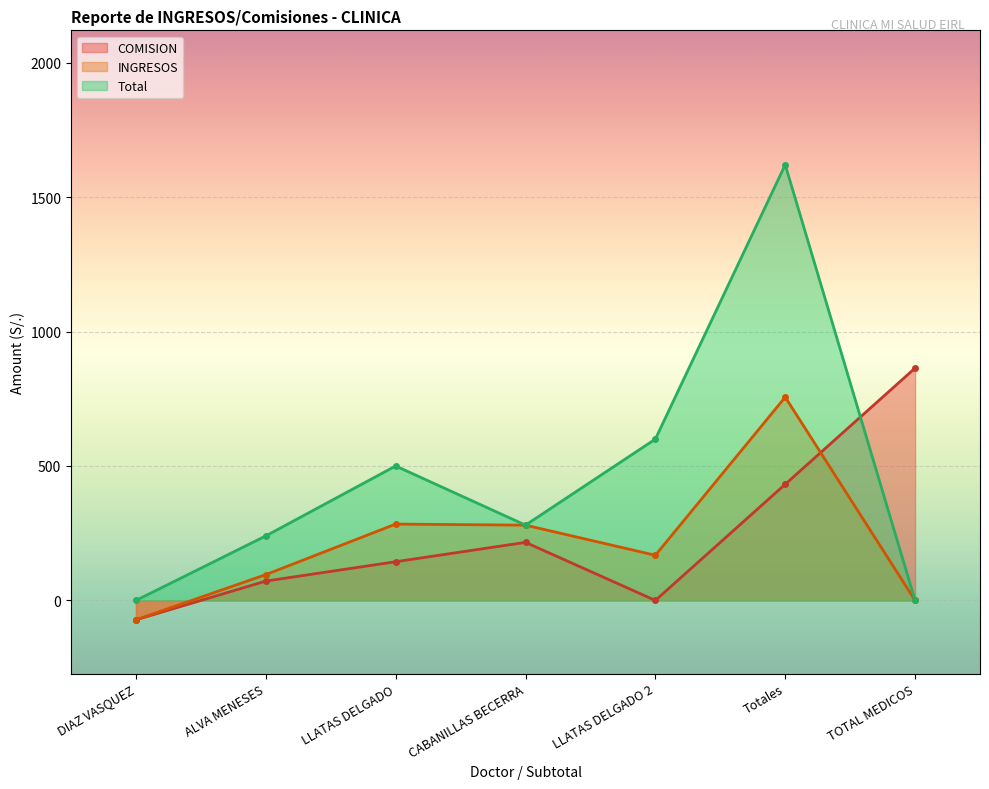

Where do COMISION and INGRESOS first cross each other?

Totales and TOTAL MEDICOS